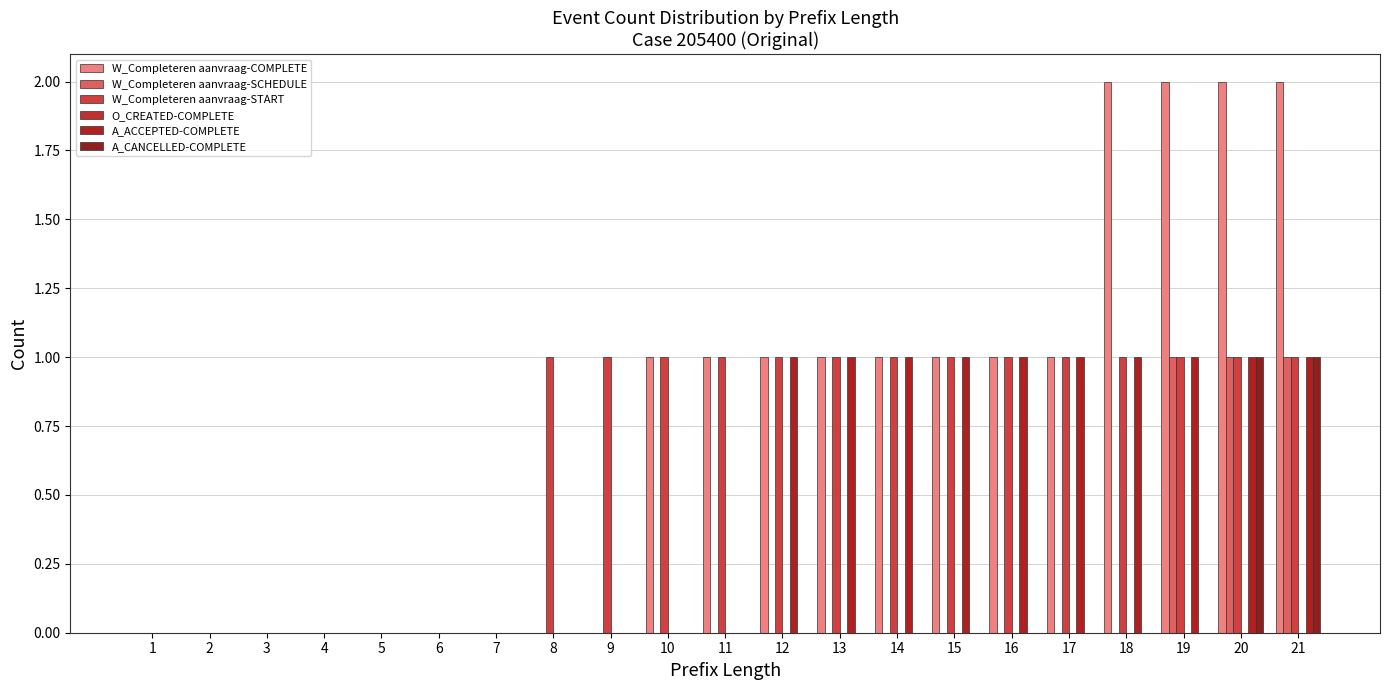

Does the chart contain stacked bars?

No